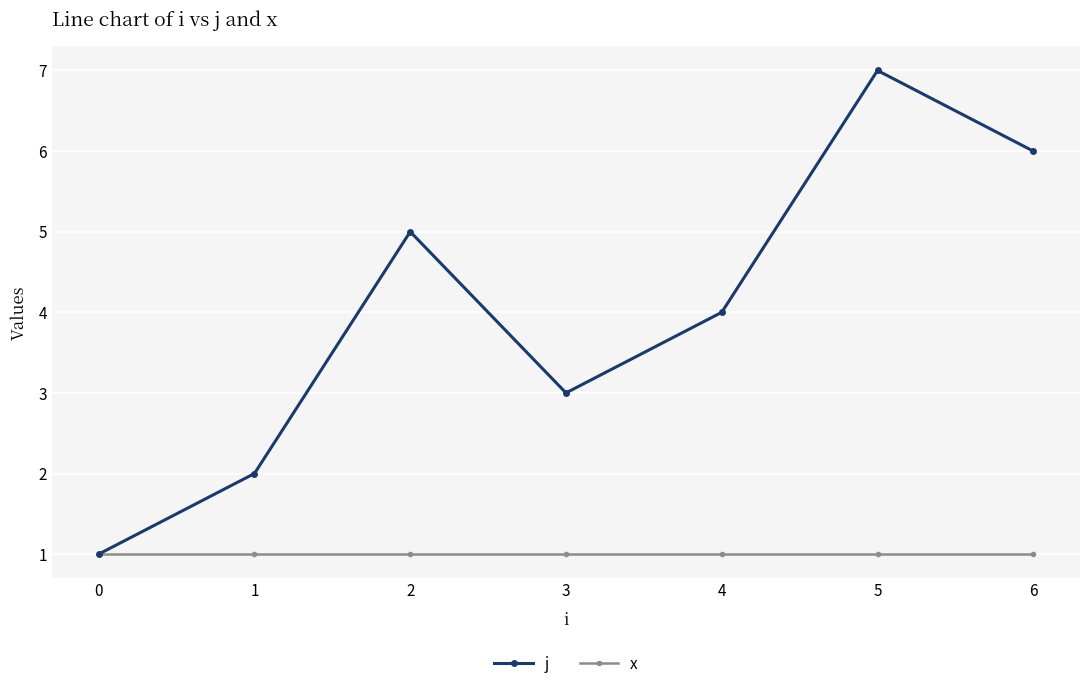

At 6, list the series in order from smallest to largest.

x, j